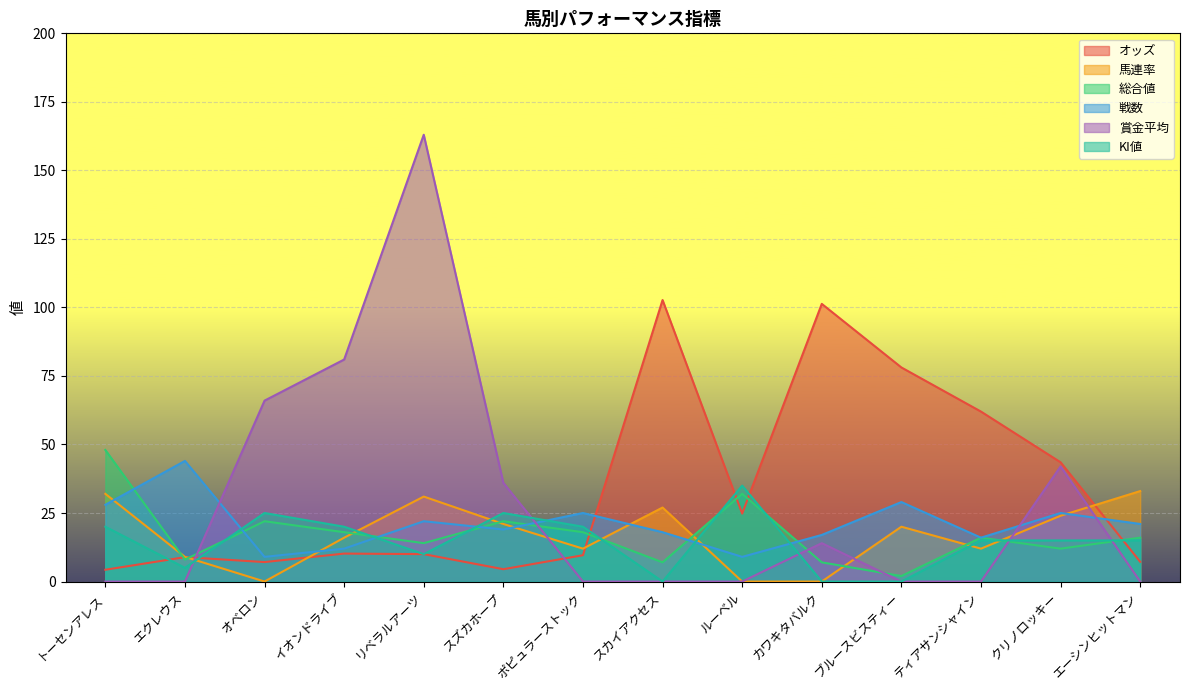

At which category is the sum across all series the highest?

リベラルアーツ